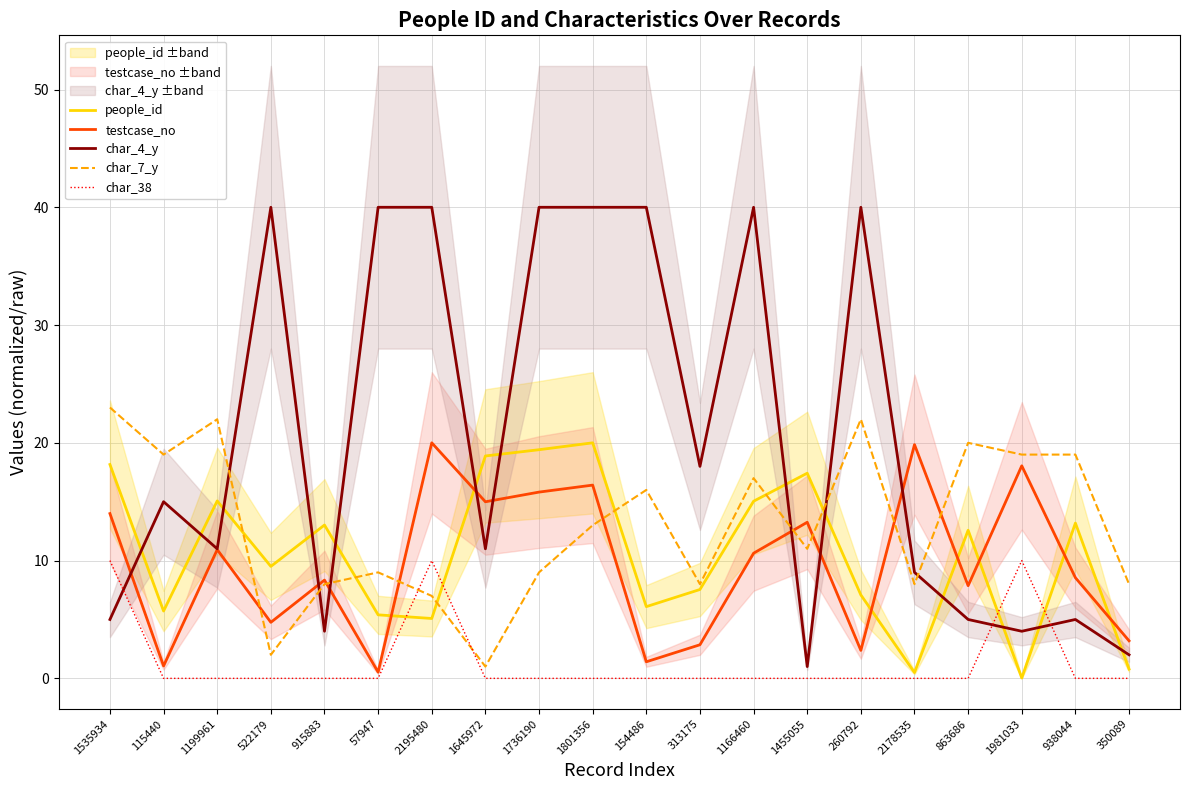

What is the label of the 10th point from the right?

154486